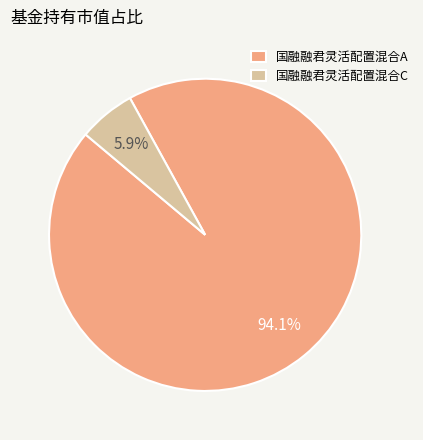

What percentage is the 国融融君灵活配置混合C slice, to the nearest percent?

6%